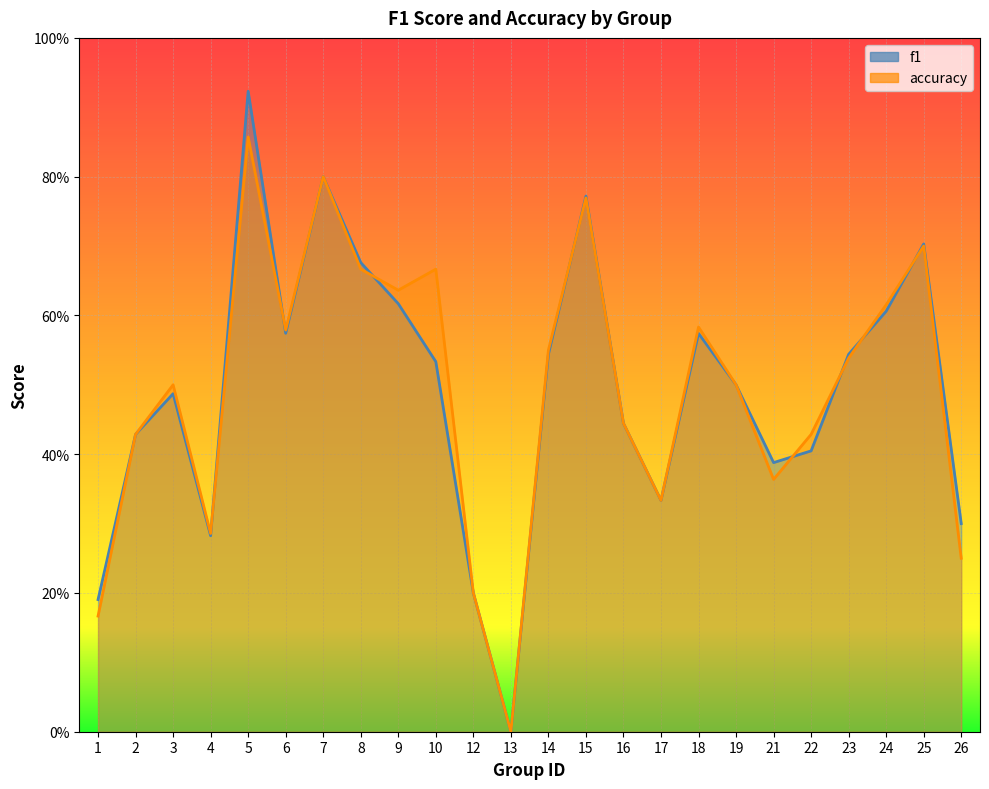

How many interior local peaks does the accuracy series have?

7